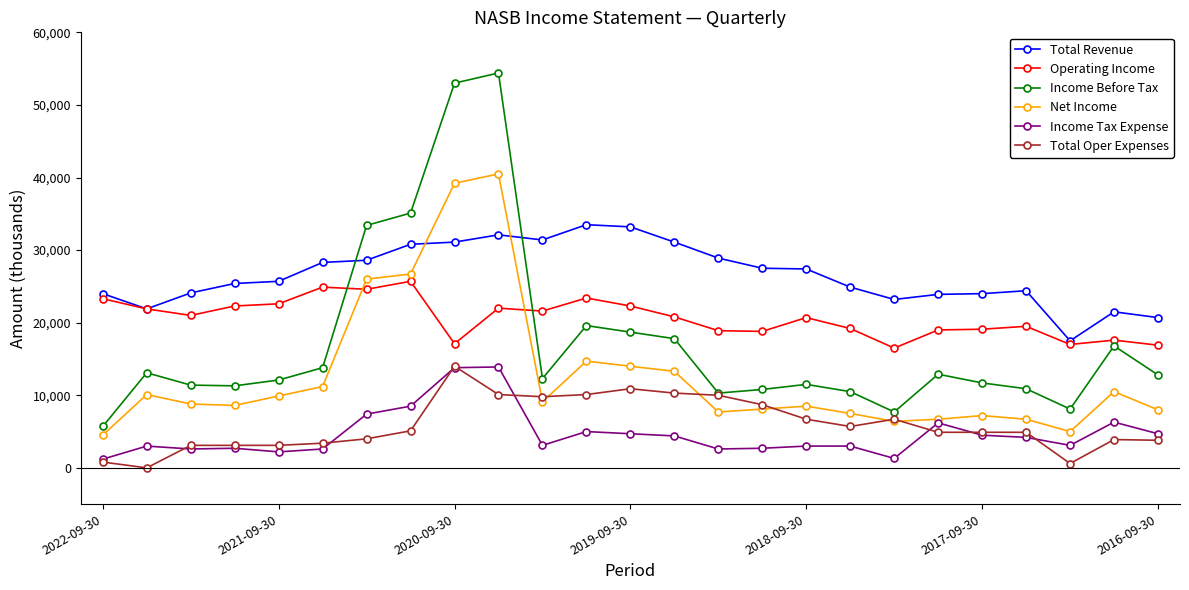

What are all the series names shown in the legend?

Total Revenue, Operating Income, Income Before Tax, Net Income, Income Tax Expense, Total Oper Expenses